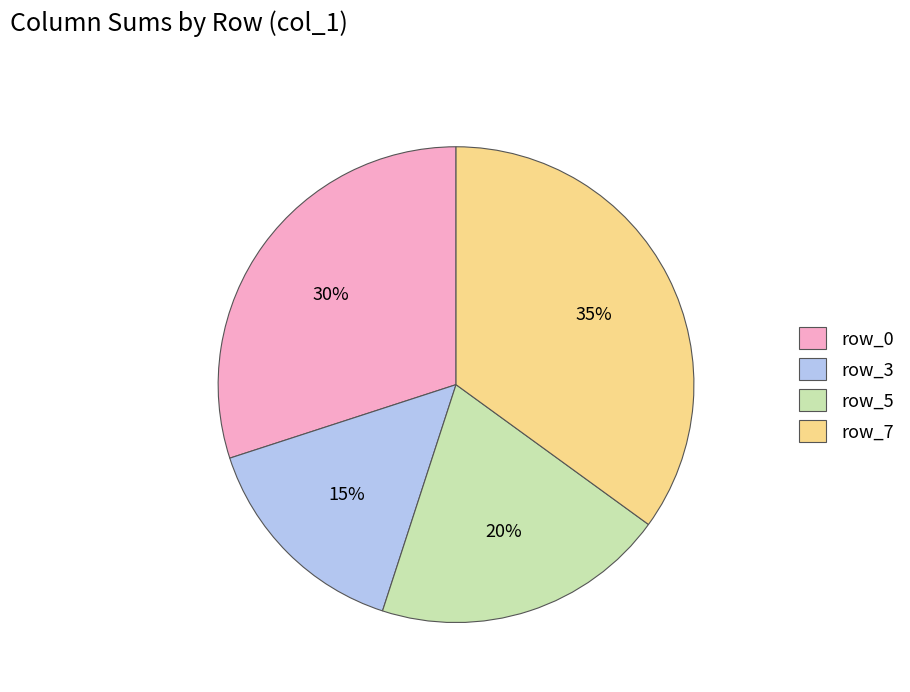

The row_7 slice represents 20% of the pie. True or false?

False